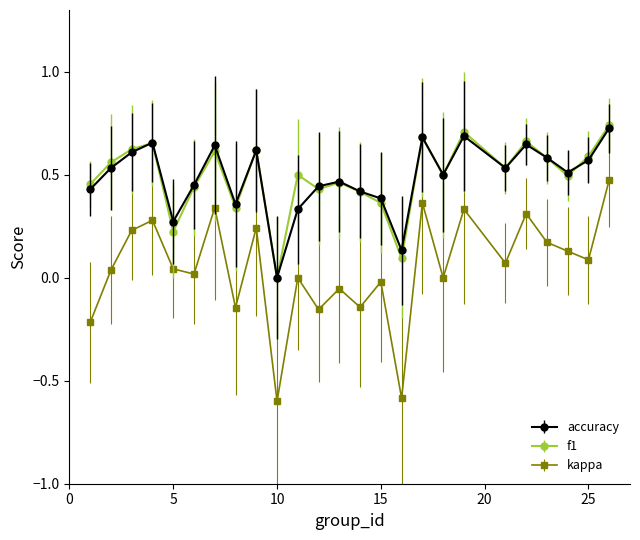

True or false: kappa and f1 intersect in this chart.

False